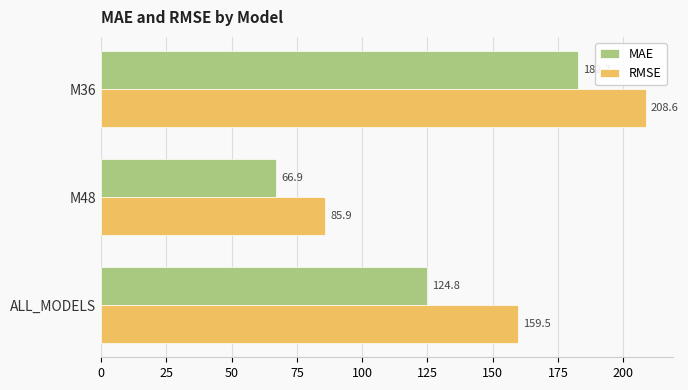

What is the lowest value of the RMSE series?

85.9